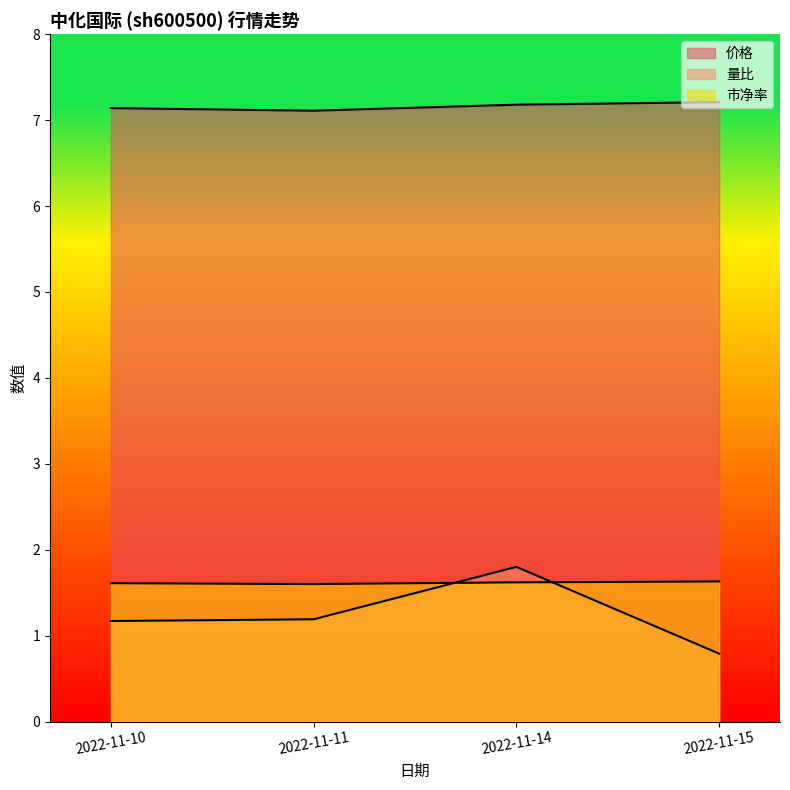

Between 2022-11-15 and 2022-11-11, which is larger?

2022-11-15